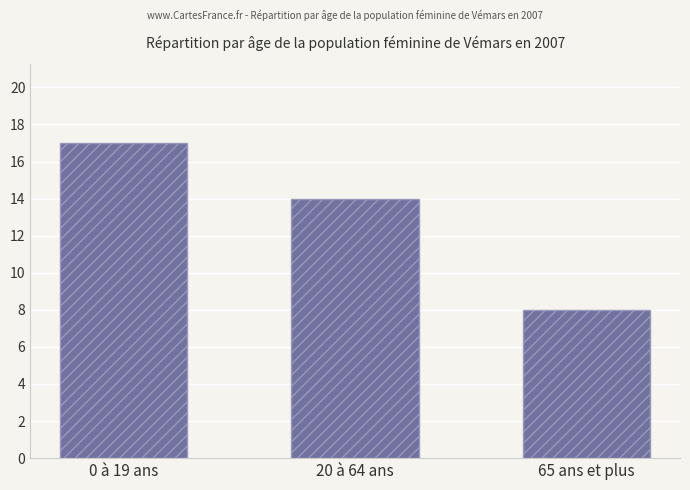

Rank the categories by value from highest to lowest.

0 à 19 ans, 20 à 64 ans, 65 ans et plus